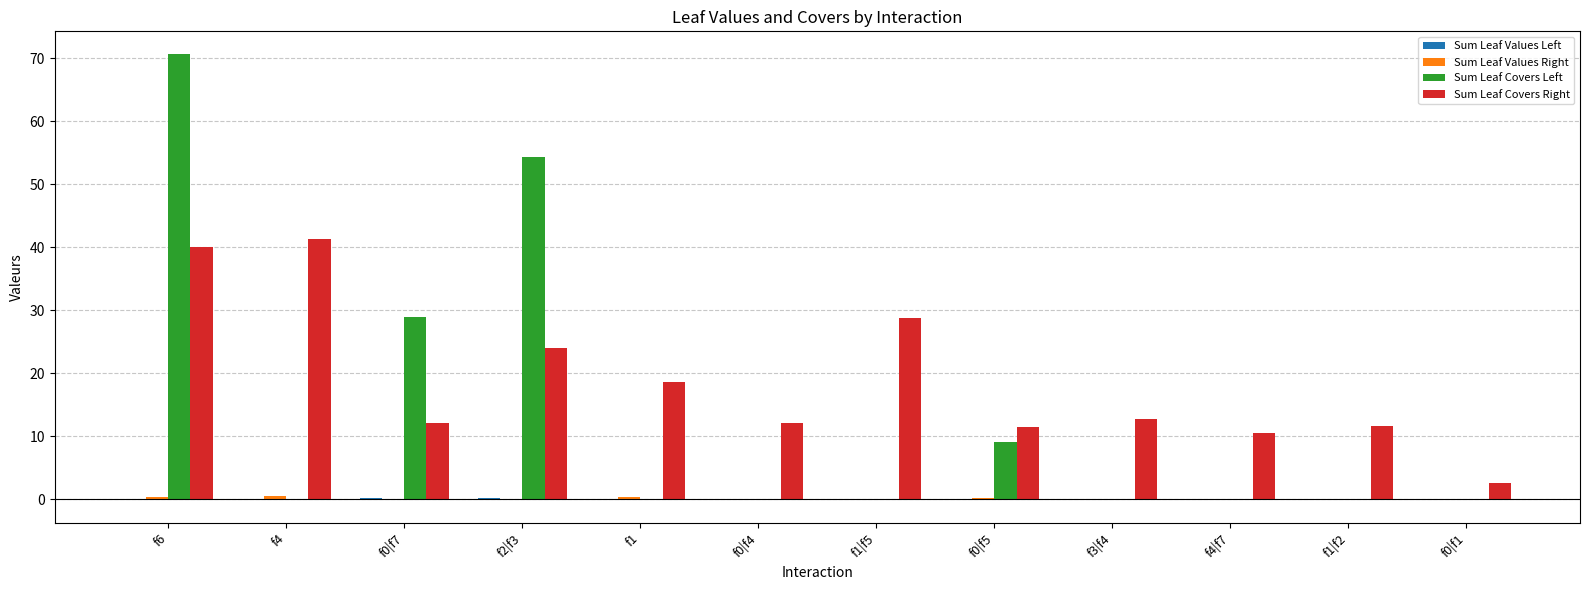

At which category is the sum across all series the highest?

f6